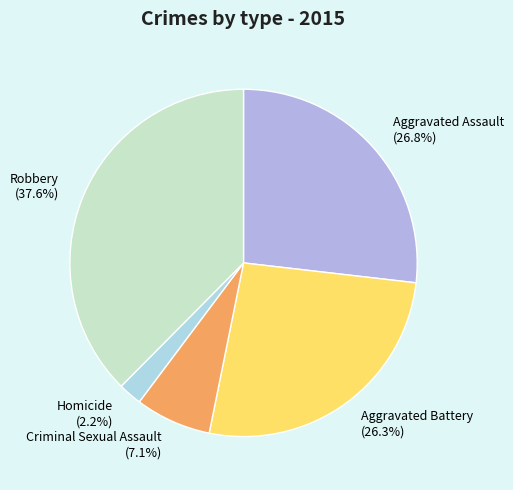

Is there any slice that represents more than half of the pie?

No